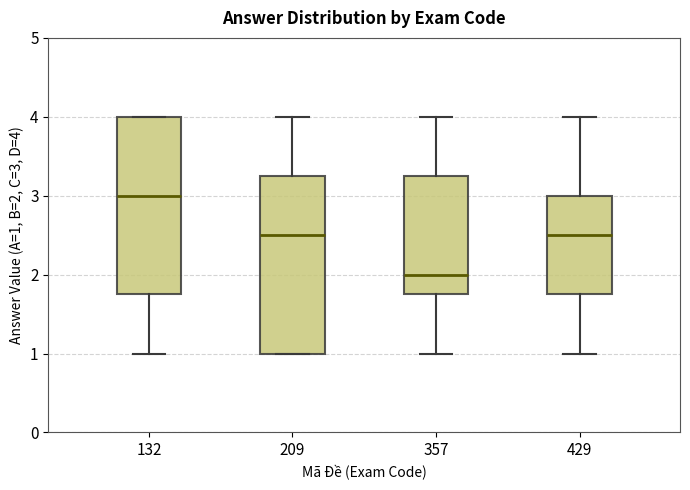

Where does the upper whisker of the box at x = 209 end on the y-axis? The values are not printed on the chart, so give them approximately, as read against the axis.

4.0